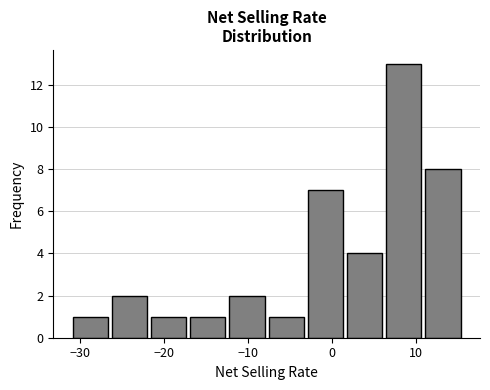

Which range on the x-axis has the tallest bar?

6 to 11